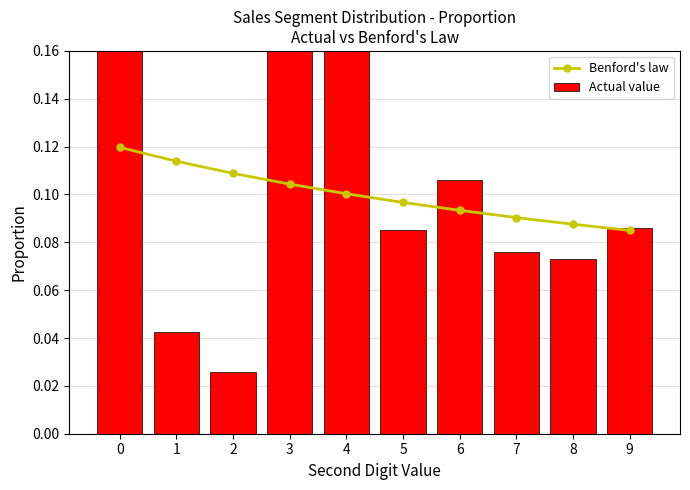

What is the value of the Benford's law bar at the 7th from the left?

0.1